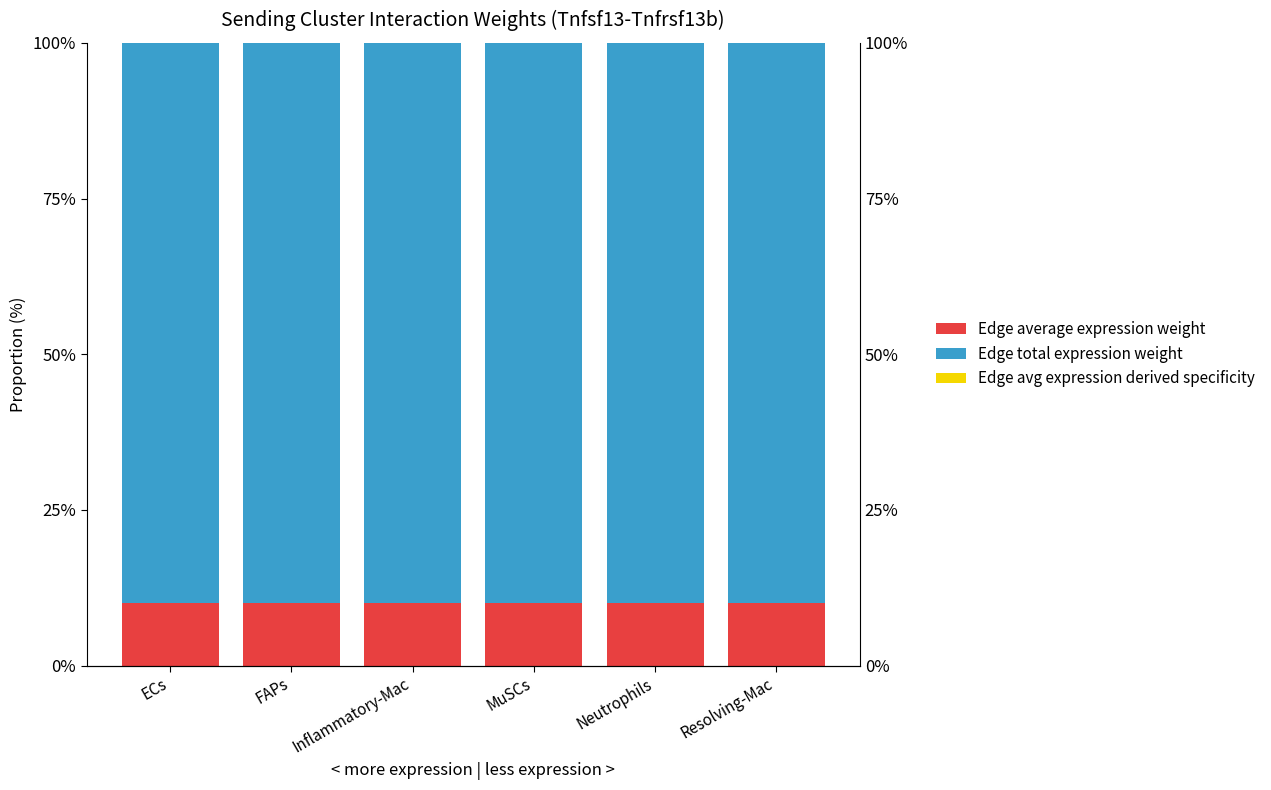

Rank the categories by Edge average expression weight value from highest to lowest.

Inflammatory-Mac, ECs, FAPs, MuSCs, Resolving-Mac, Neutrophils